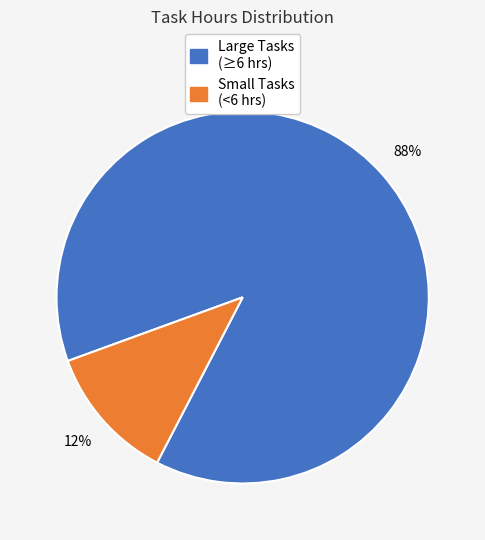

Is there a majority slice in this chart?

Yes